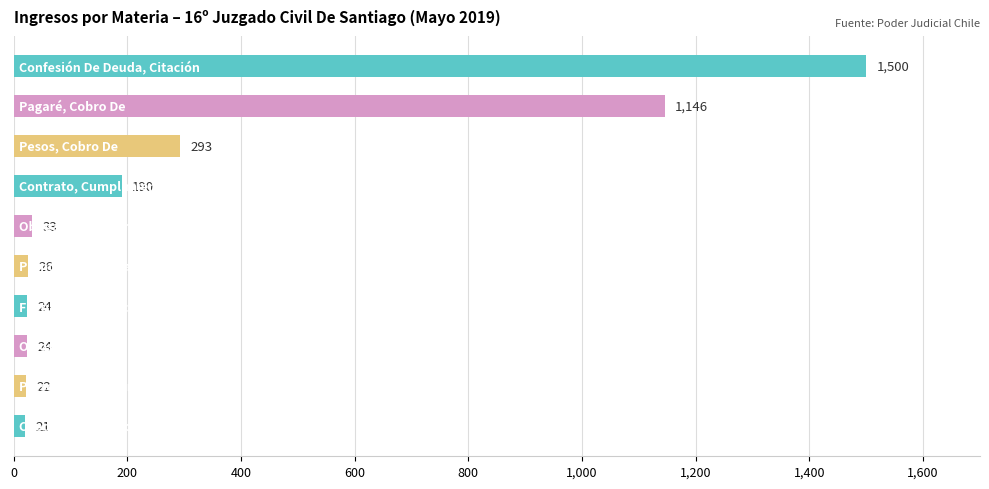

What is the smallest value displayed?

21